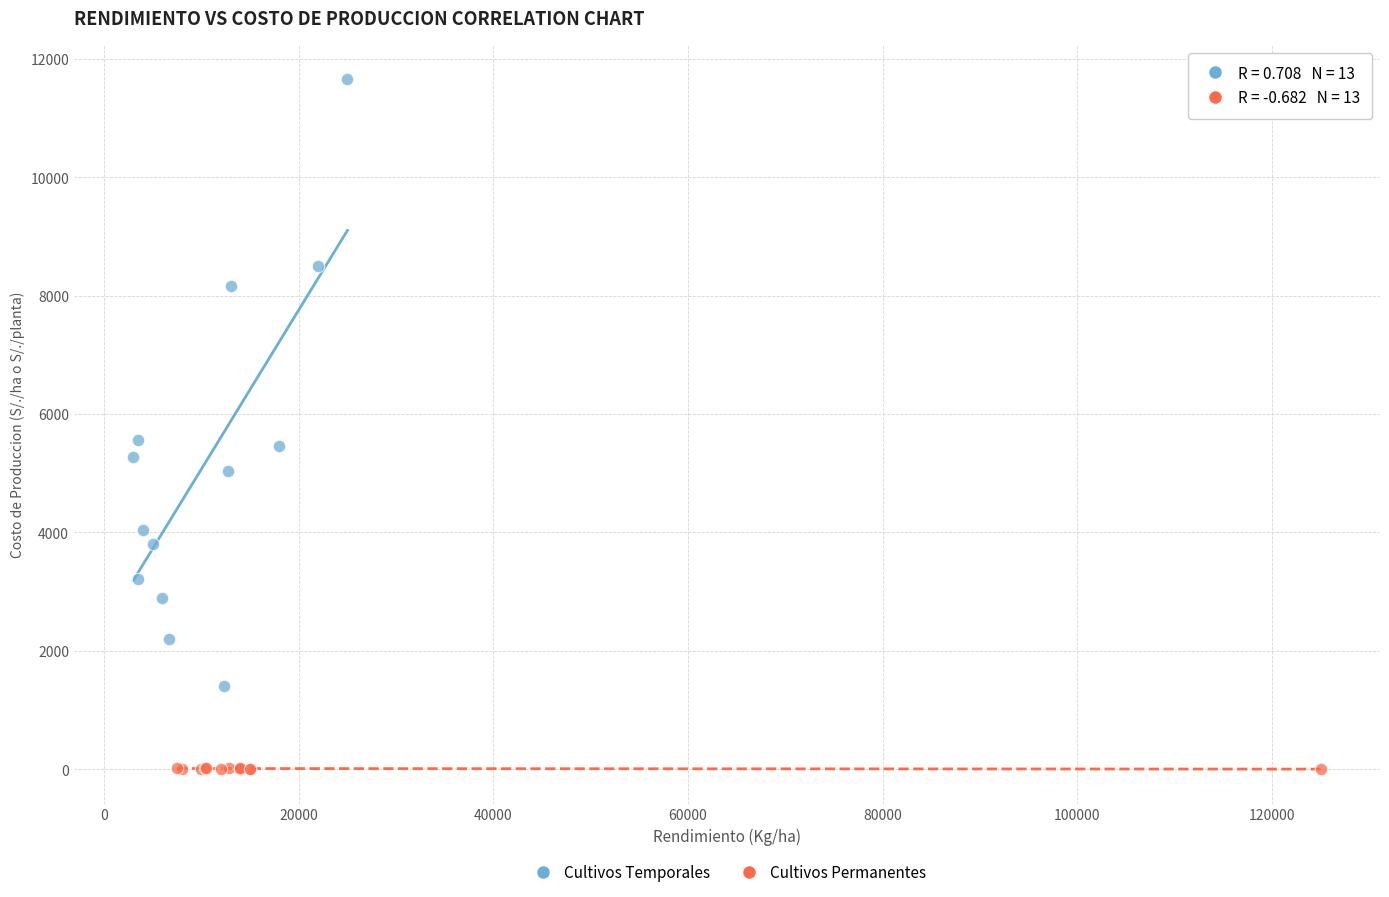

Which series contains the highest Y value?

Cultivos Temporales